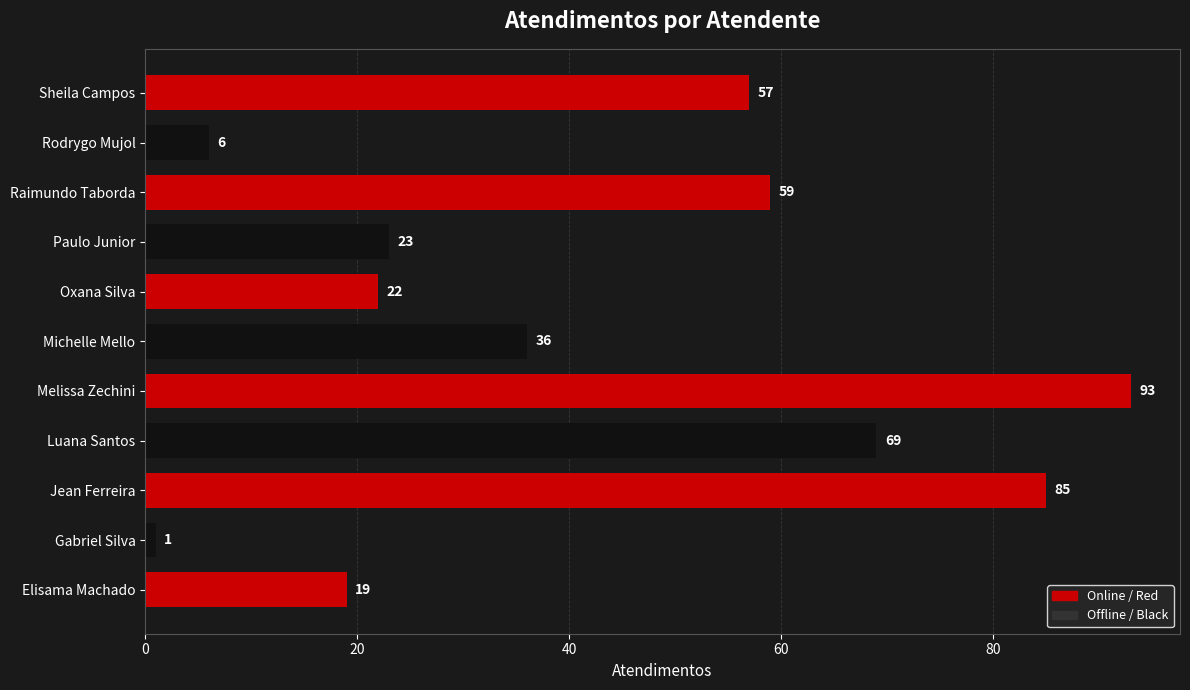

How many distinct data groups are displayed?

1